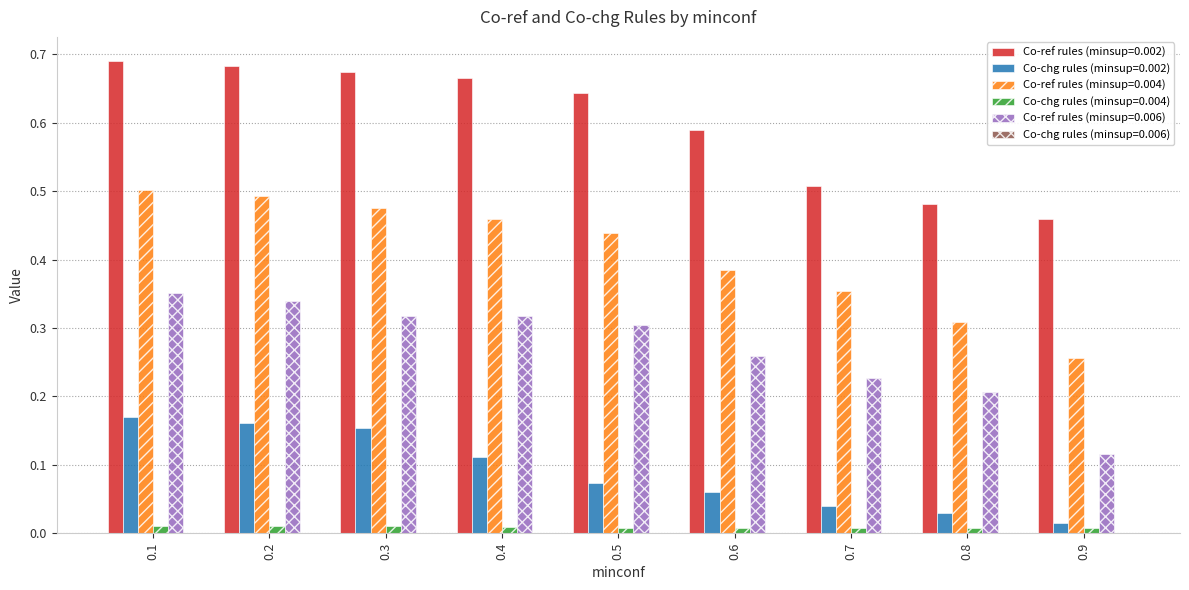

Is it true that Co-ref rules (minsup=0.006) equals 0.1 at 0.4?

False